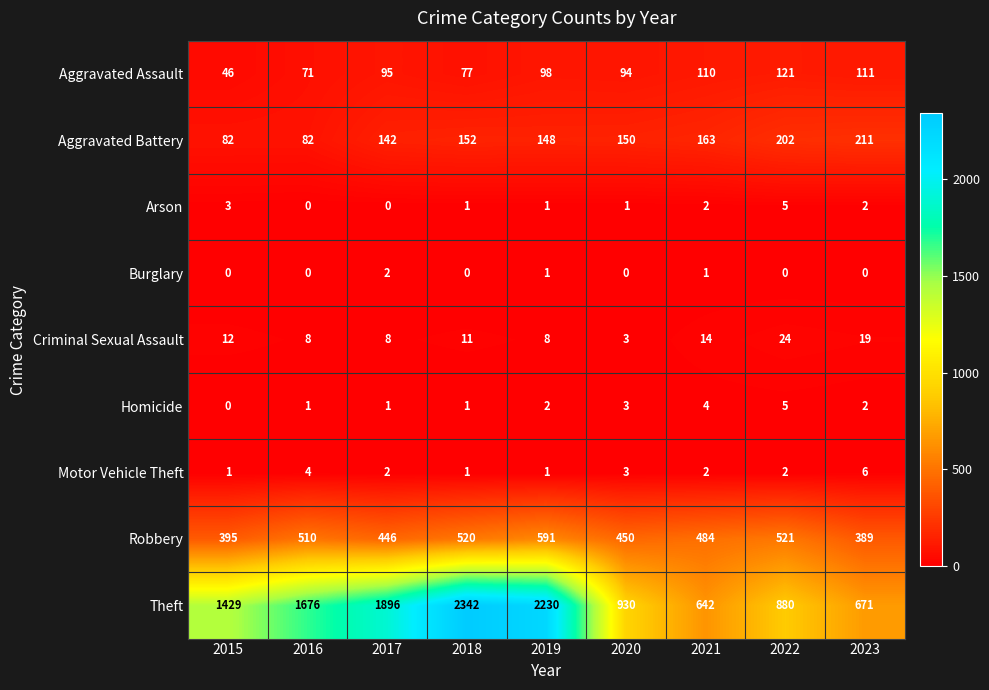

Which category has the highest value across all series?

2018